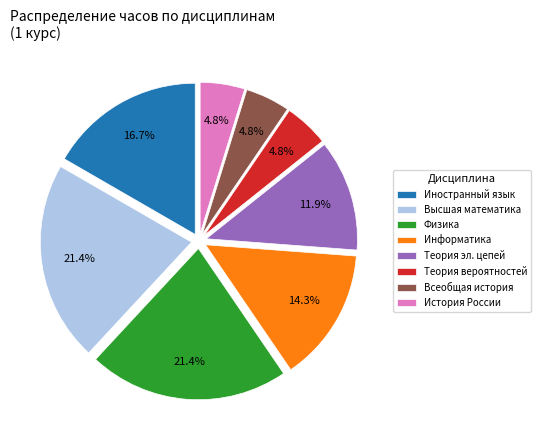

Count the number of slices in the pie.

8